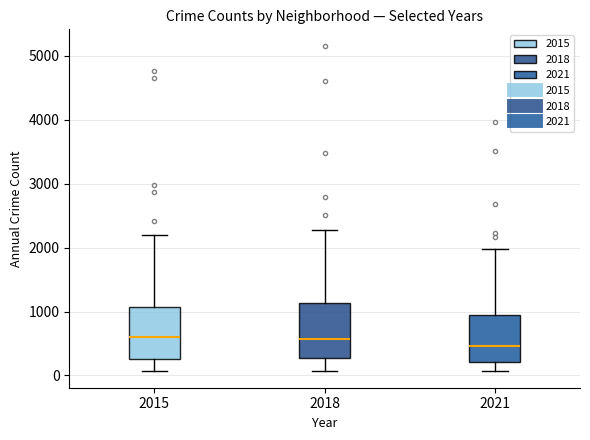

Reading left to right, transcribe this box plot: for each box, give where its median line is, the range the box spans, and where its two whiskers end, as read against the y-axis. The values are not printed on the chart, so give them approximately, as read against the axis.

2015: median 600, box 300 to 1100, whiskers 100 to 2200
2018: median 600, box 300 to 1100, whiskers 100 to 2300
2021: median 500, box 200 to 1000, whiskers 100 to 2000